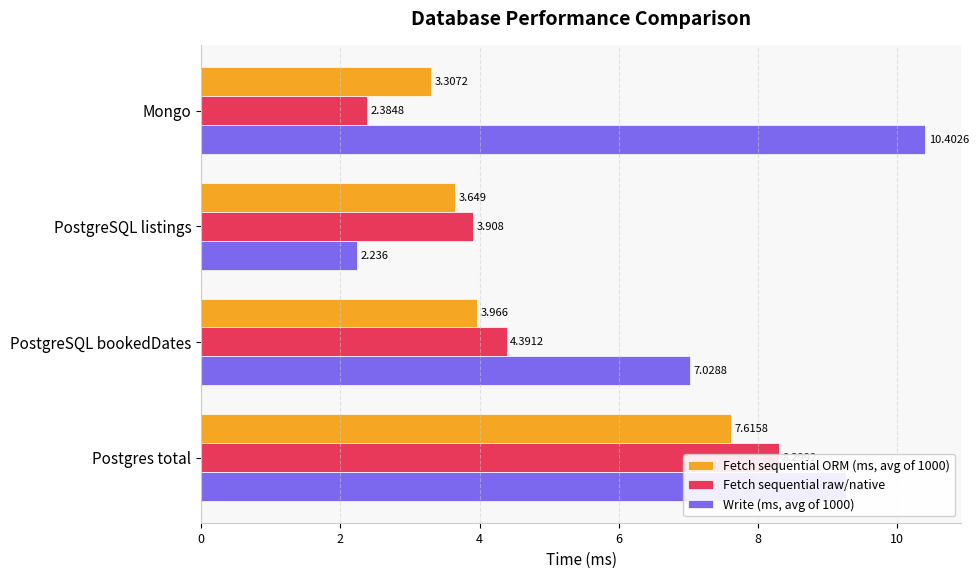

What are all the series names shown in the legend?

Fetch sequential ORM (ms, avg of 1000), Fetch sequential raw/native, Write (ms, avg of 1000)